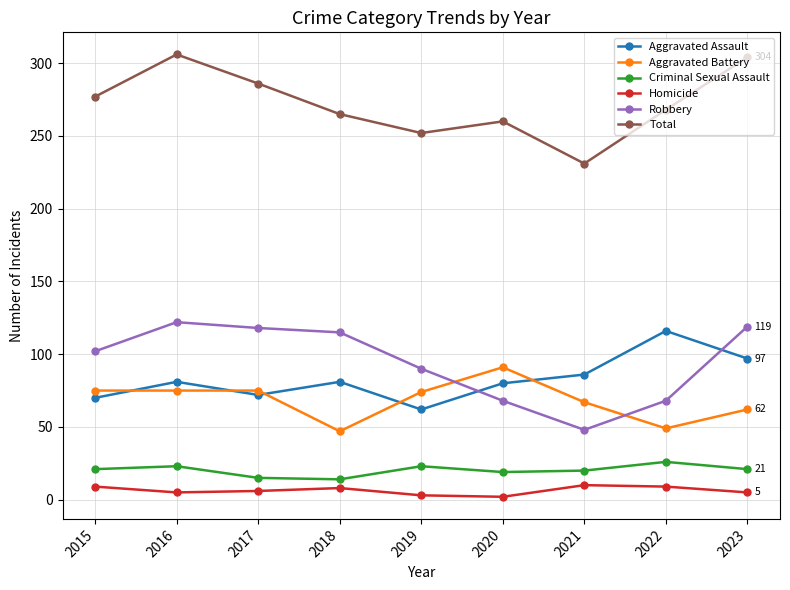

At which label does Aggravated Battery reach its peak?

2020